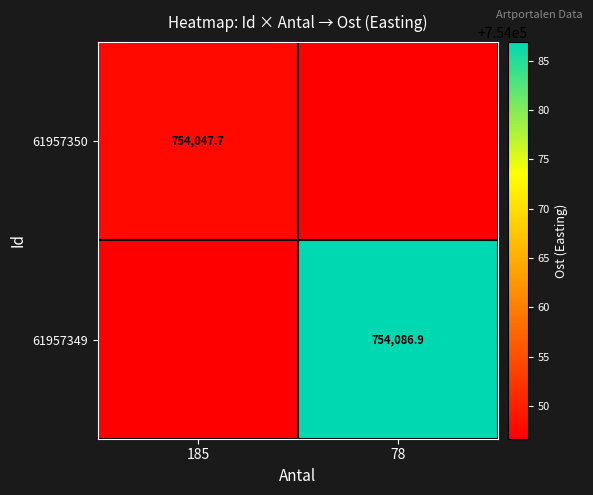

Is the value of 61957349 at 78 greater than the value of 61957350 at 185?

Yes